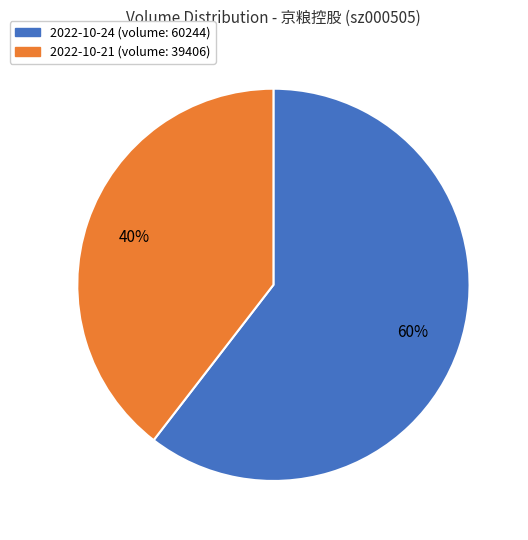

What percentage is the 2022-10-24 (volume: 60244) slice, to the nearest percent?

60%